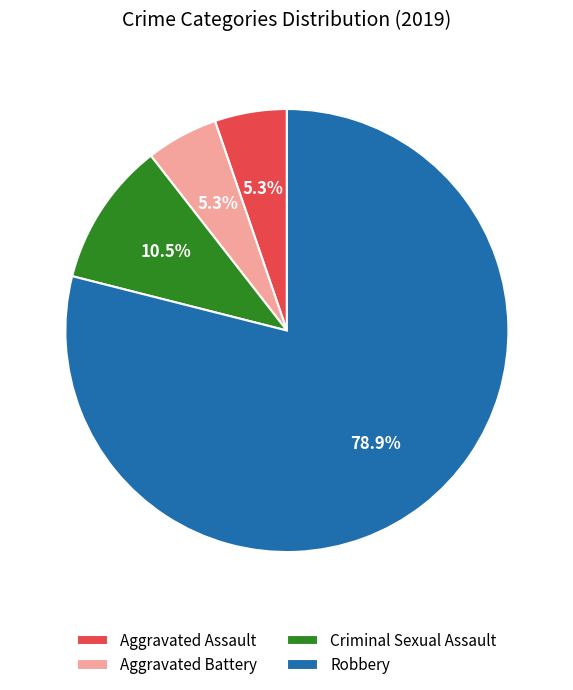

What percentage is NOT represented by Robbery?

21.1%